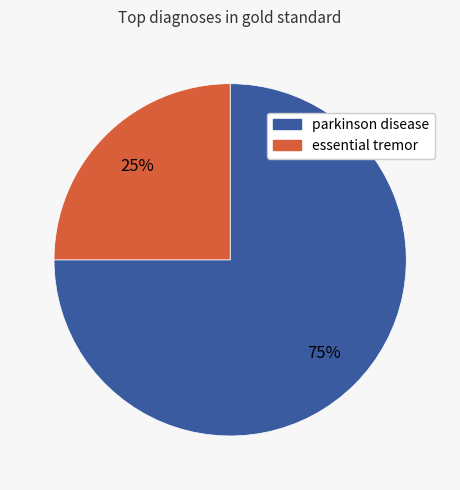

Which category has the biggest portion of the pie?

parkinson disease